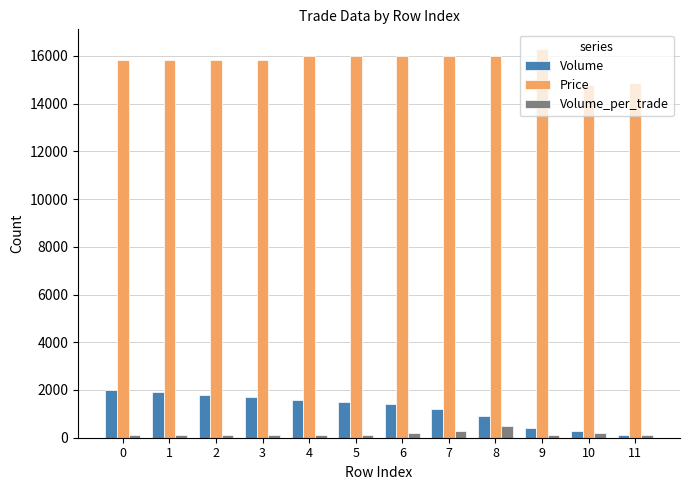

True or false: Volume has a value of 1800 at 2.

True